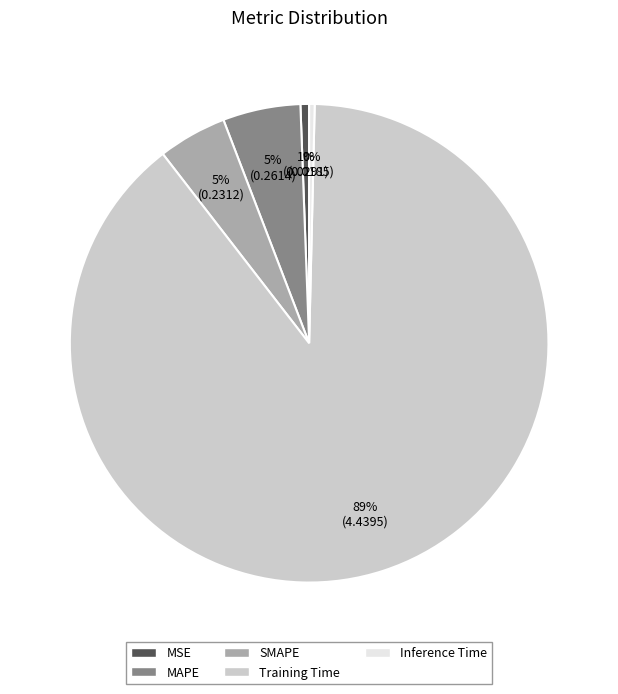

What percentage is the SMAPE slice, to the nearest percent?

5%